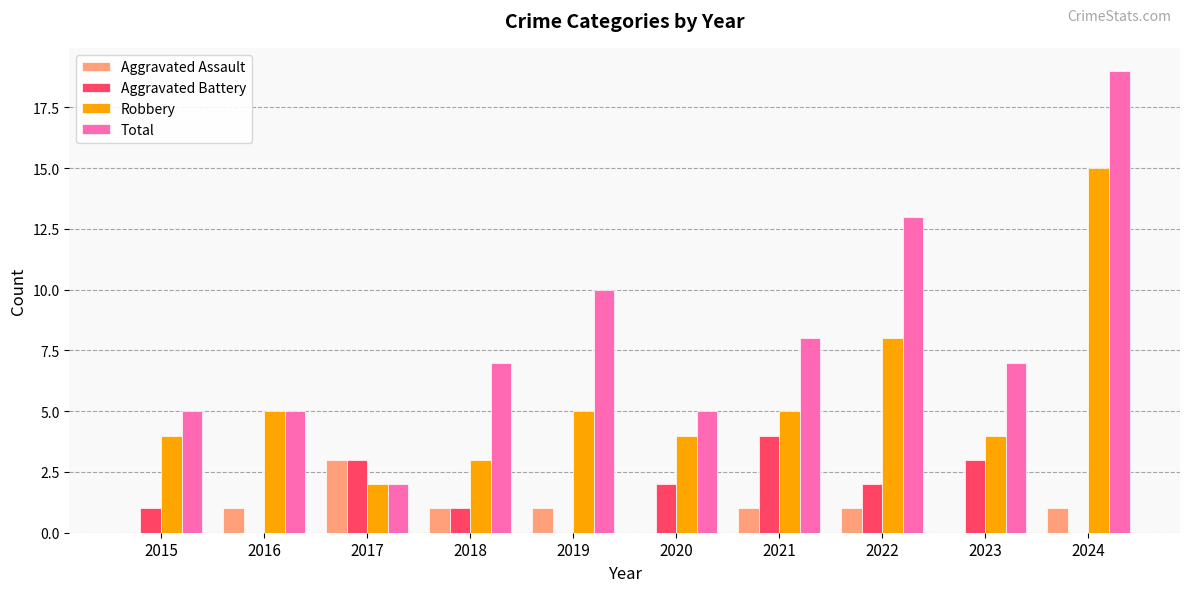

What is the maximum value for Aggravated Battery?

4